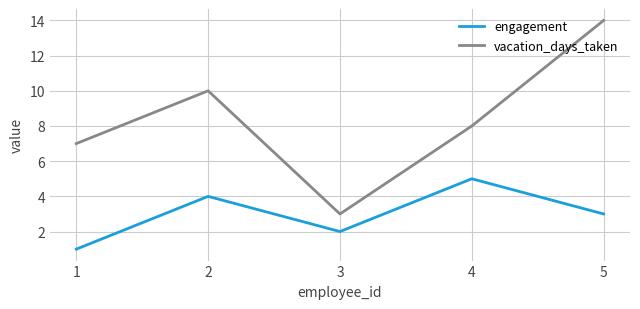

Rank the series at 2 from lowest to highest value.

engagement, vacation_days_taken